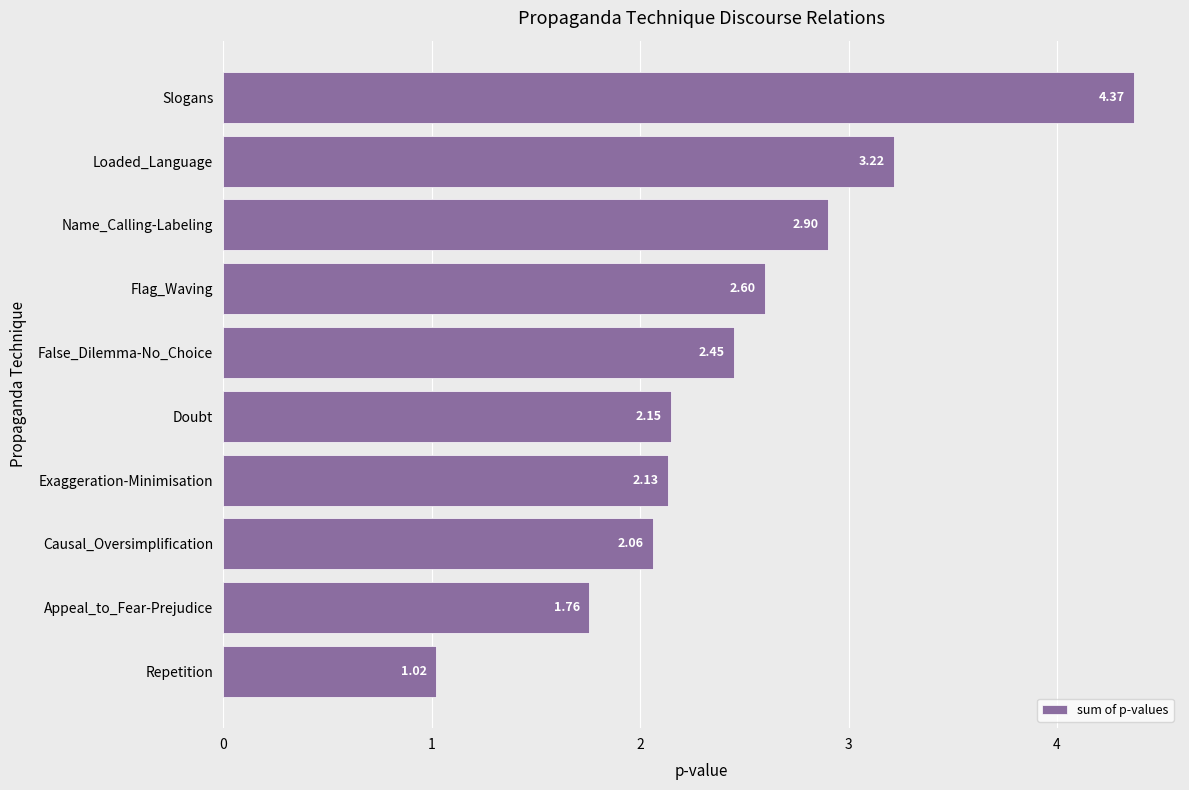

What is the difference between the maximum and second lowest values?

2.6